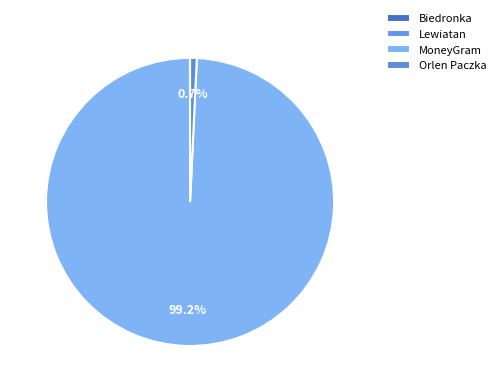

Is there any slice that represents more than half of the pie?

Yes